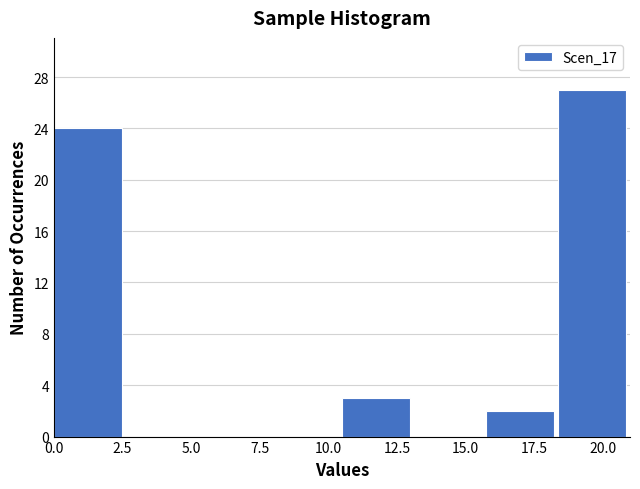

How tall is the bar that spans 10.5 to 13.0 on the x-axis? Neither the bar edges nor the heights are printed on the chart, so give them approximately, as read against the axes.

3